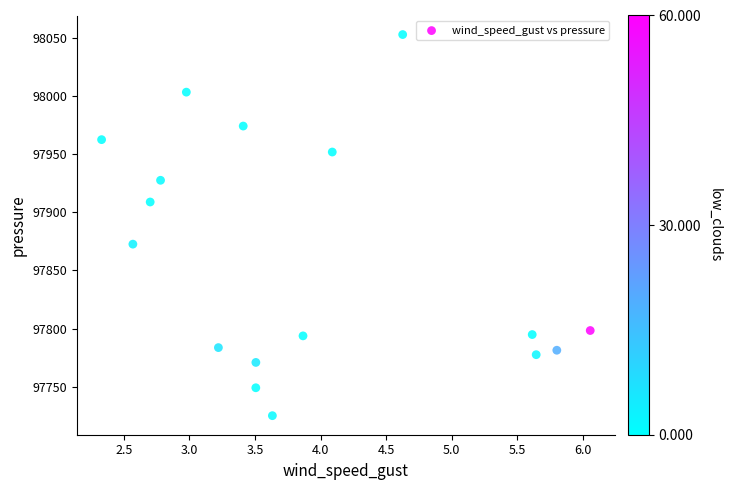

What is the range of Y values (max minus min)?

327.9